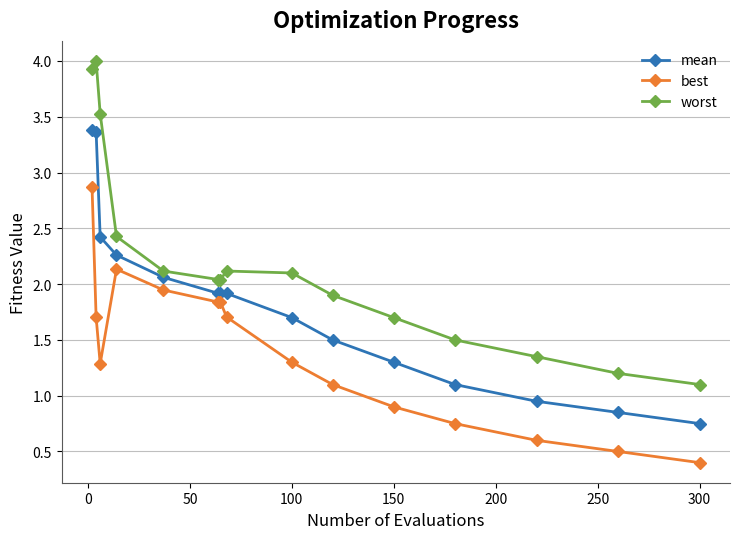

True or false: worst and best intersect in this chart.

False